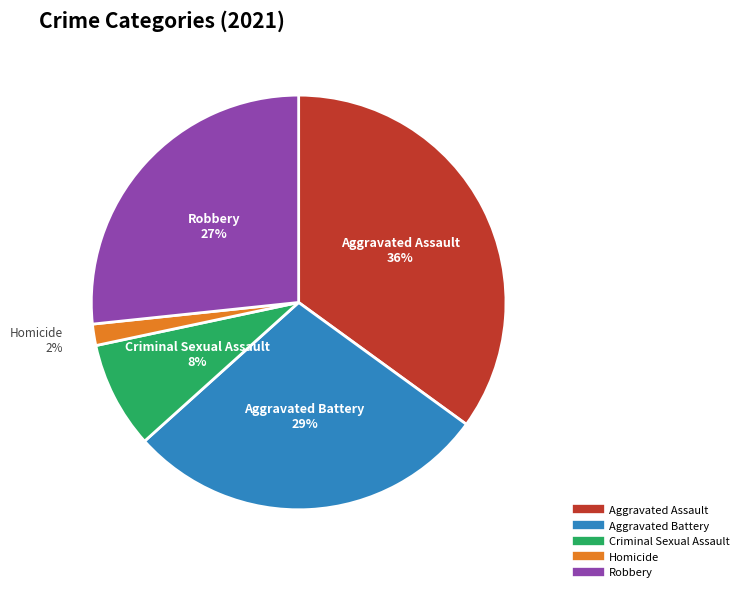

Which has a higher value, Aggravated Assault or Robbery?

Aggravated Assault